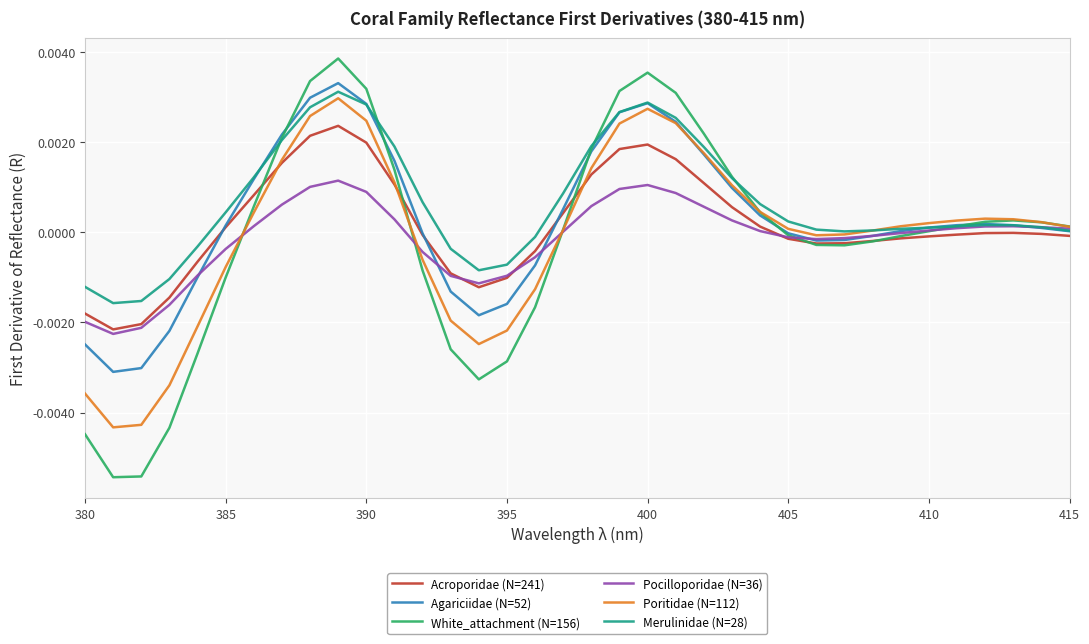

Which series has the largest range (max minus min)?

White_attachment (N=156)